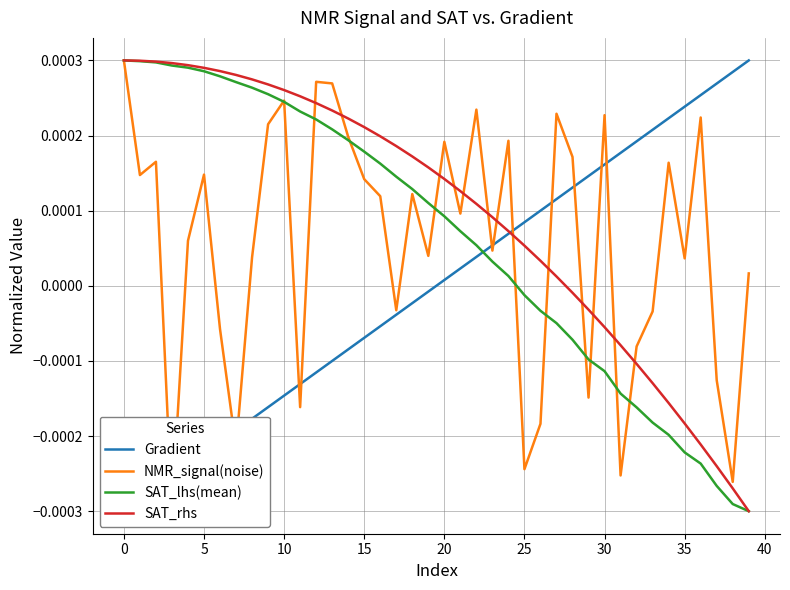

Count the number of categories in the chart.

40